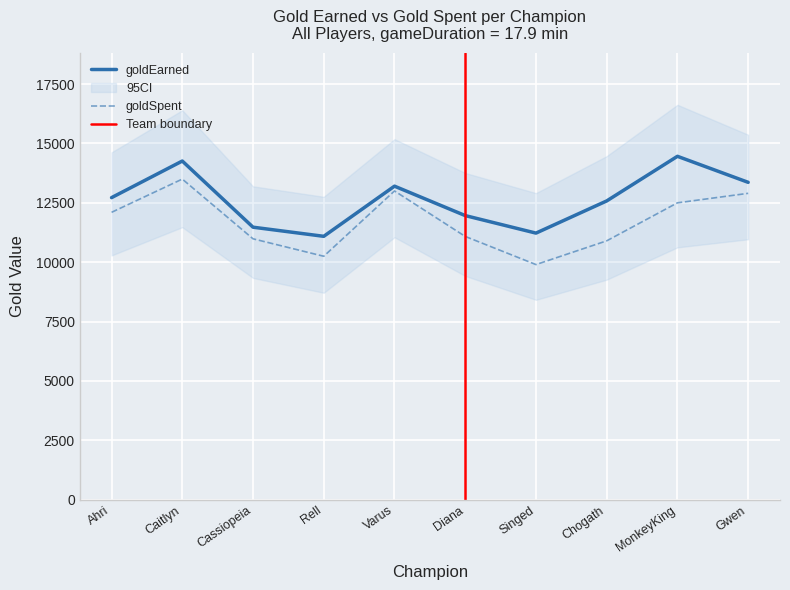

At which label is goldEarned closest to 12774?

Ahri